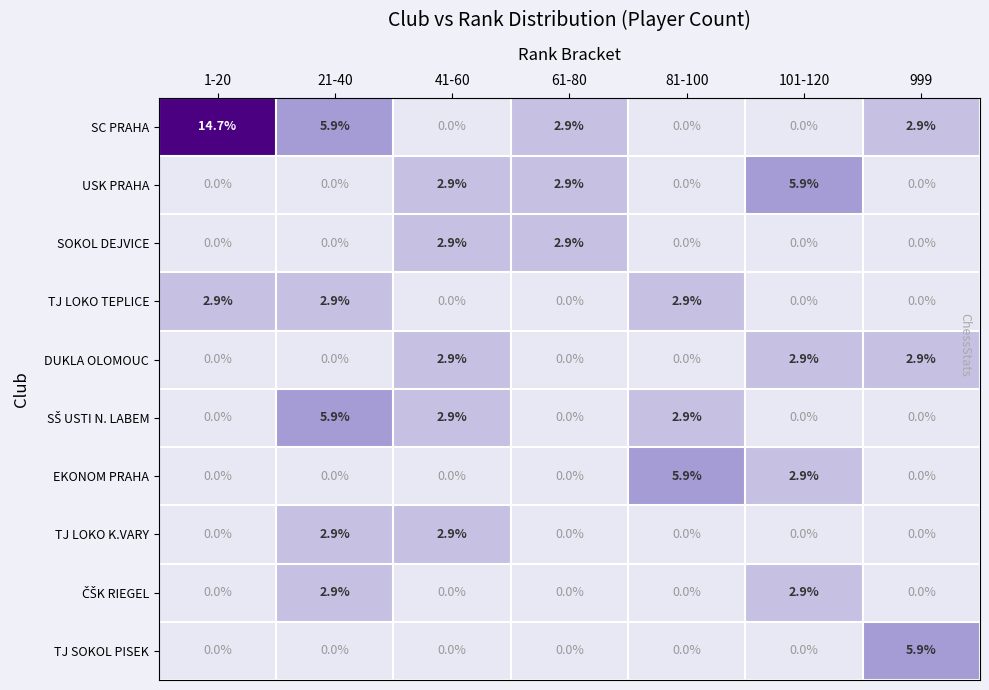

Which label corresponds to the largest value in the chart?

1-20